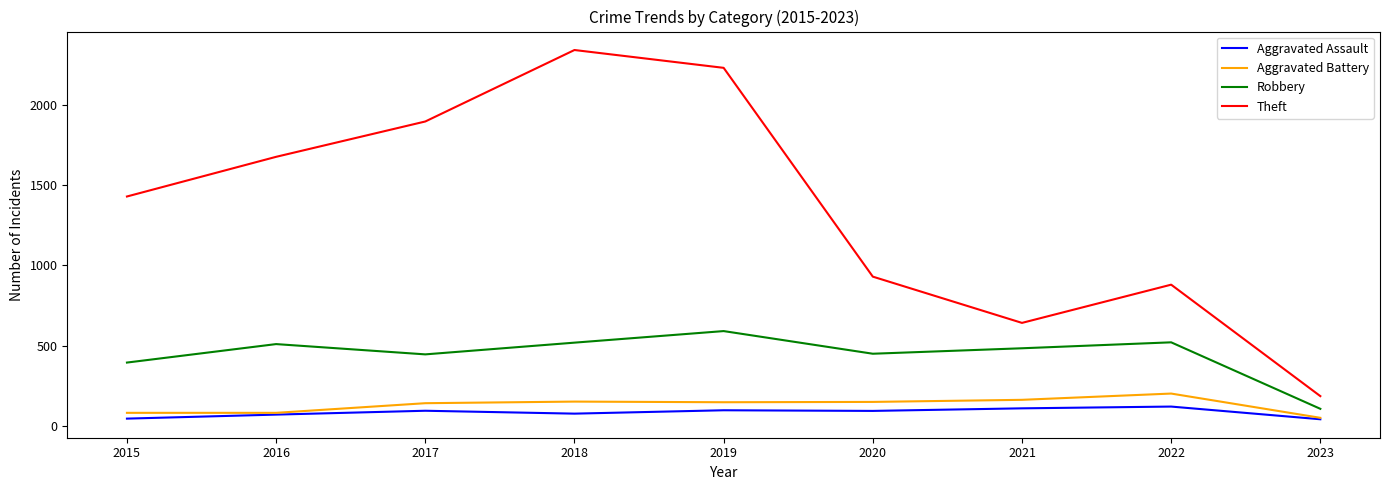

Is it true that Theft equals 1896 at 2017?

True